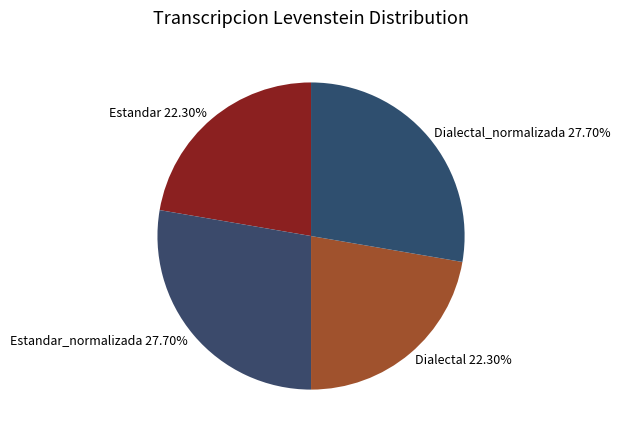

Approximately how many times larger is the value at Dialectal 22.30% compared to Estandar 22.30%?

1.0